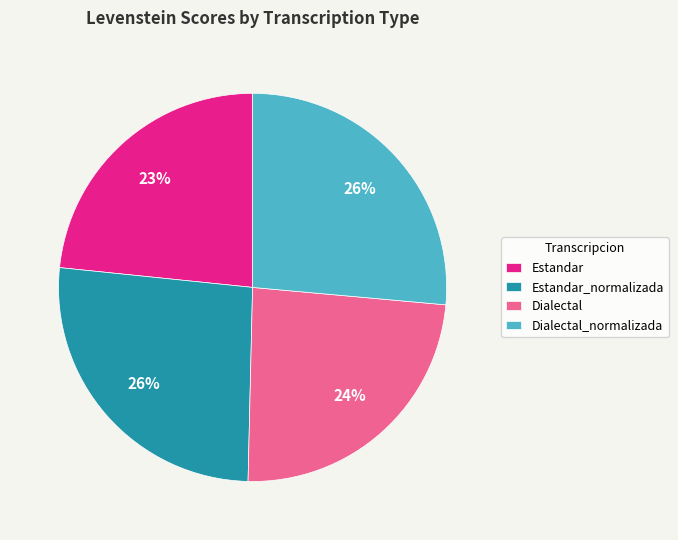

How many segments does this pie chart have?

4